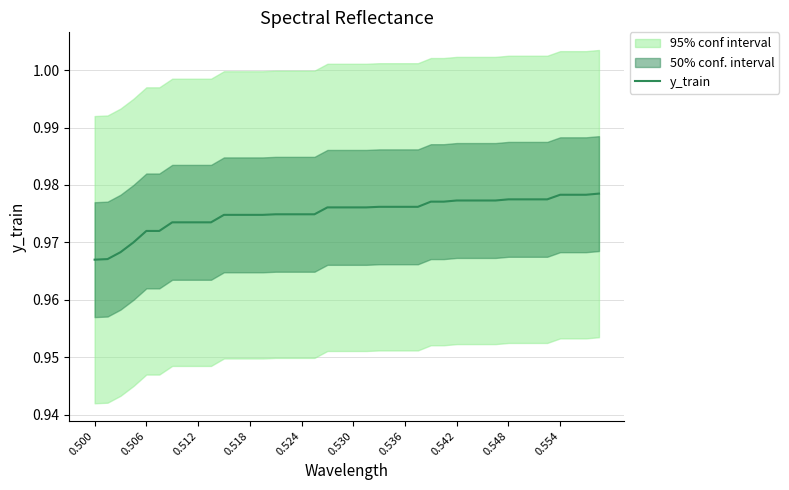

The value of y_train at 0.530 is 0.6. True or false?

False